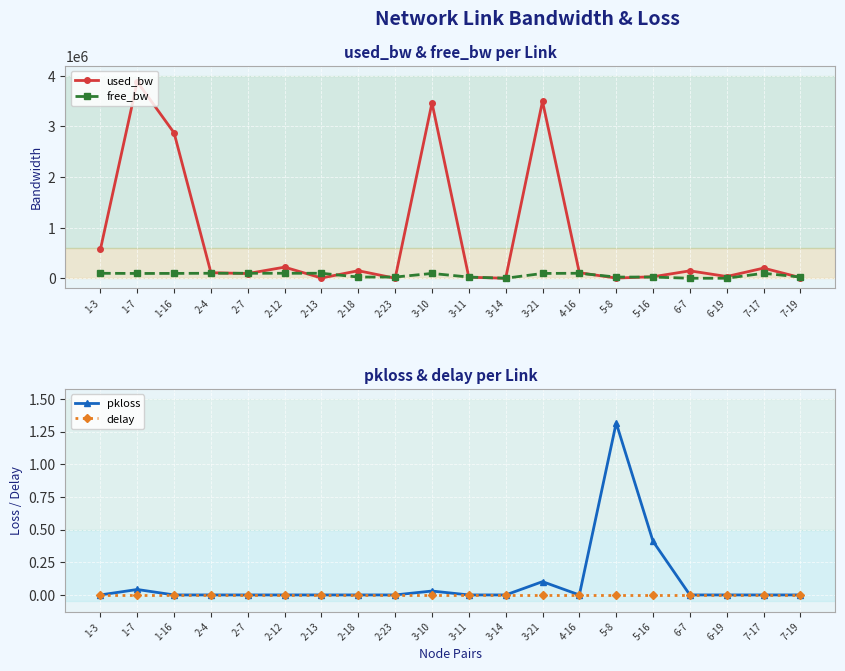

What is the total value across all series at 1-16?

2968703.8